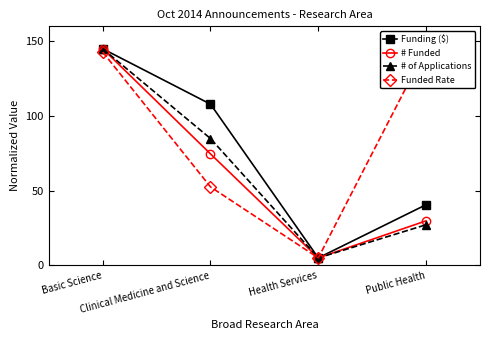

True or false: Funded Rate has a value of 2.8 at Health Services.

False